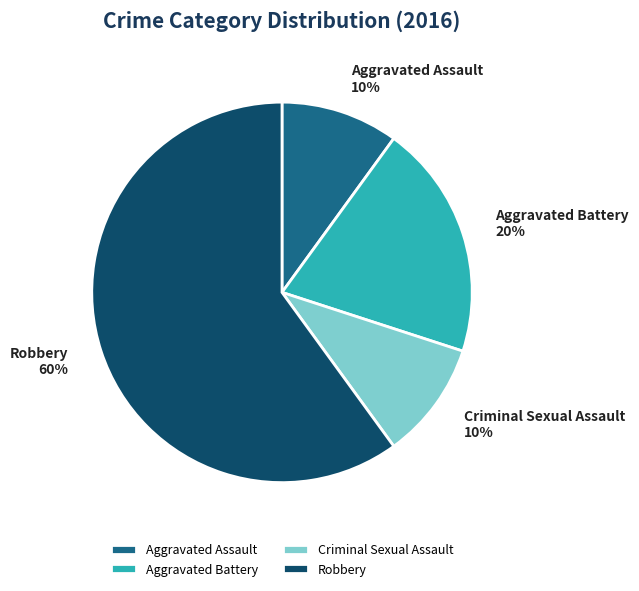

To the nearest percent, what is the combined percentage of Criminal Sexual Assault and Aggravated Assault?

20%